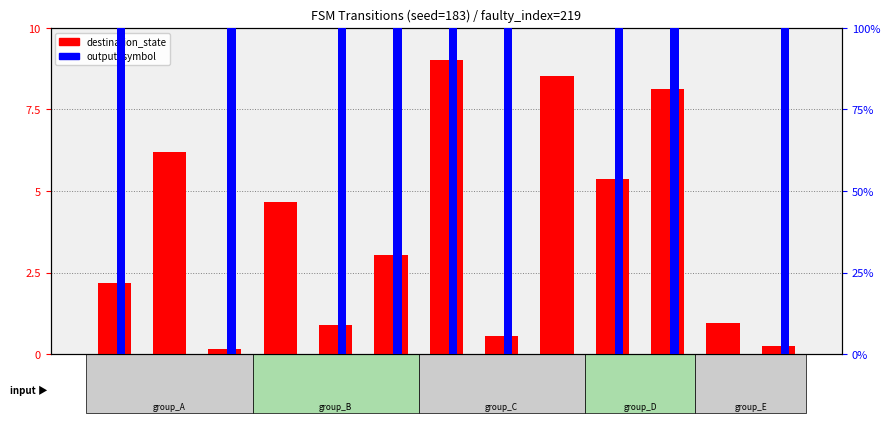

Which series has the widest spread of values?

output_symbol (×100)